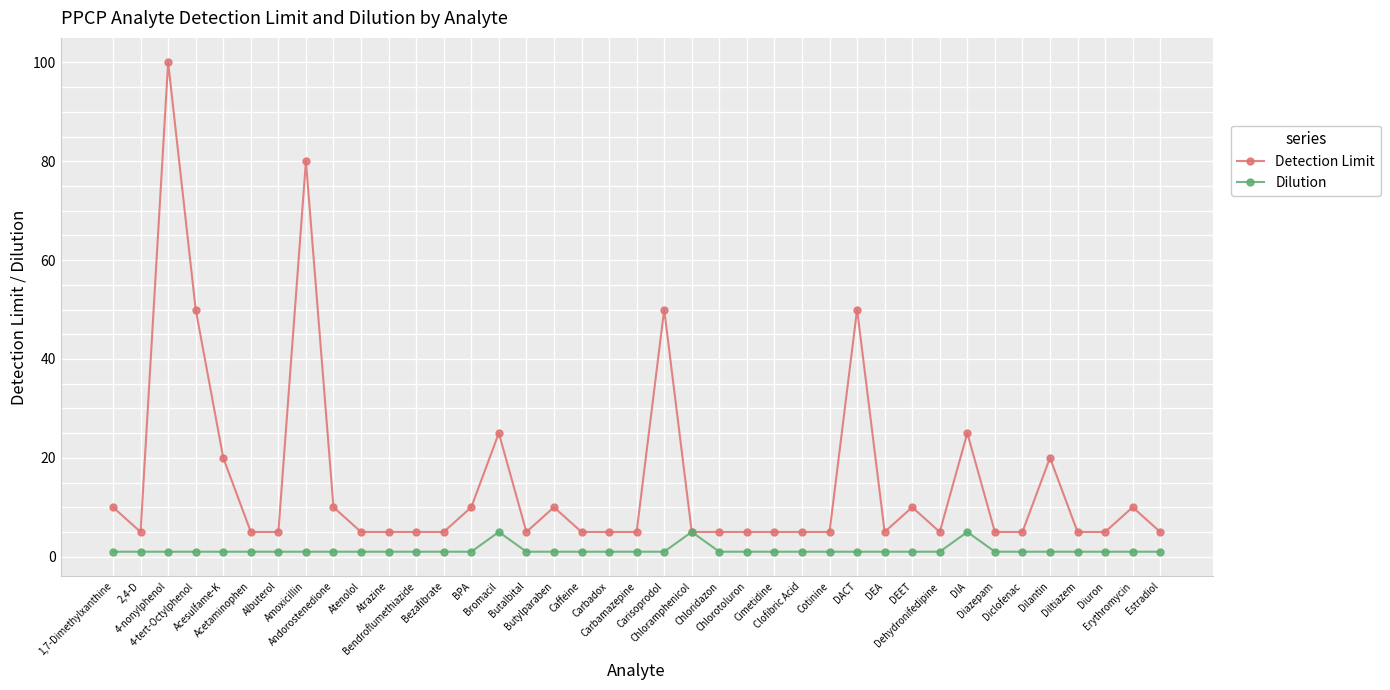

What is the difference between the highest and lowest values at DEA?

4